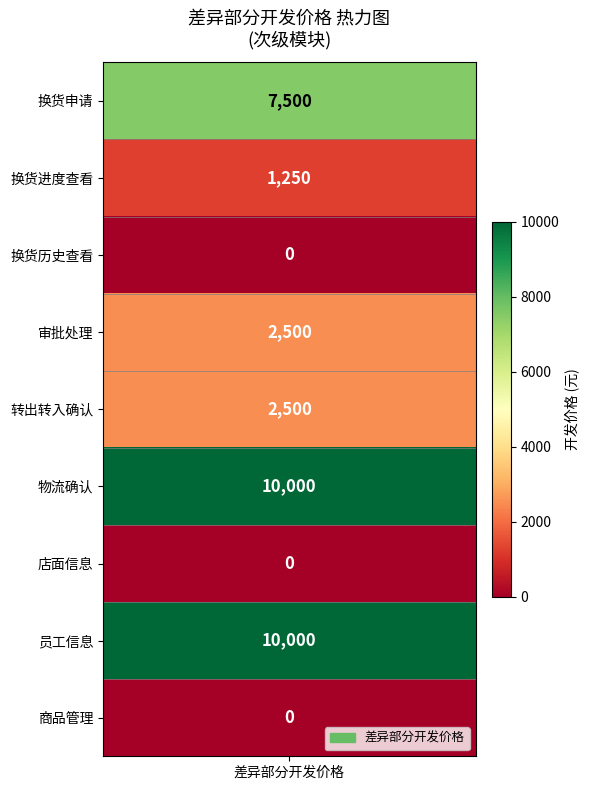

Which has a higher value, 员工信息 or 换货历史查看?

员工信息